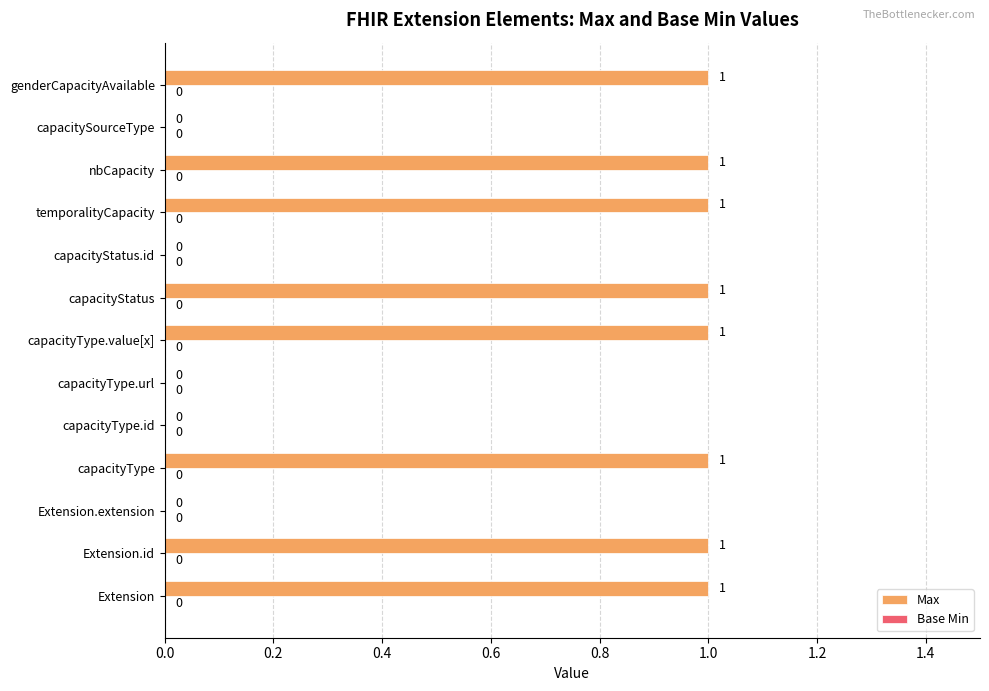

Reading bottom to top, transcribe all the data shown in this chart.

Extension=1	Extension.id=1	Extension.extension=0	capacityType=1	capacityType.id=0	capacityType.url=0	capacityType.value[x]=1	capacityStatus=1	capacityStatus.id=0	temporalityCapacity=1	nbCapacity=1	capacitySourceType=0	genderCapacityAvailable=1